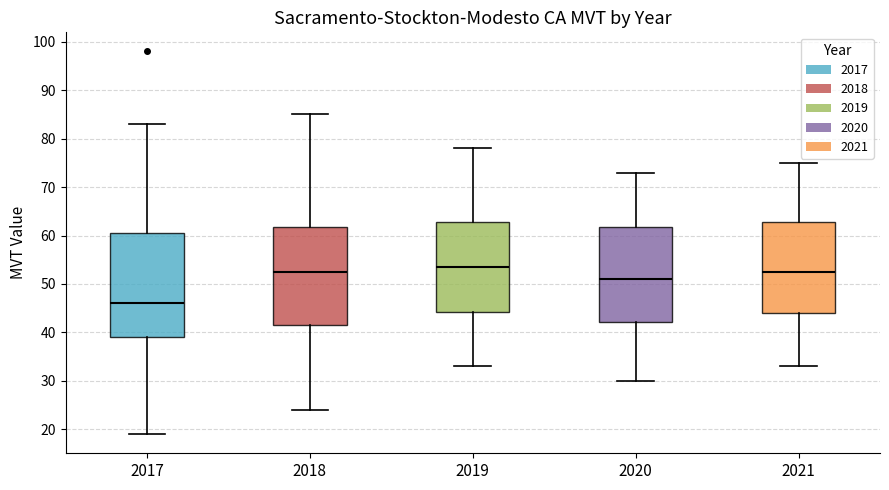

Comparing the boxes themselves (not the whiskers), which one is the tallest?

2017